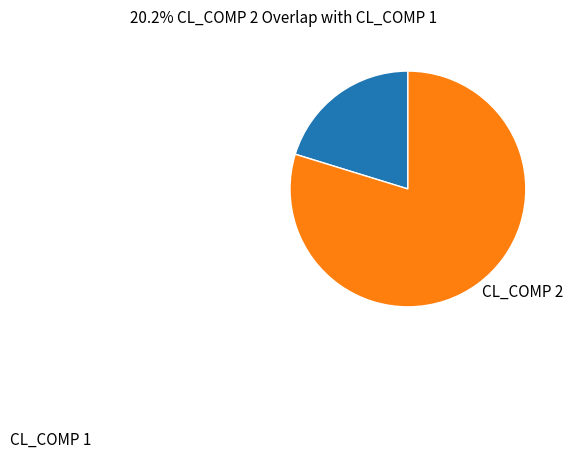

To the nearest percent, what is the difference between the largest and smallest slice percentages?

60%